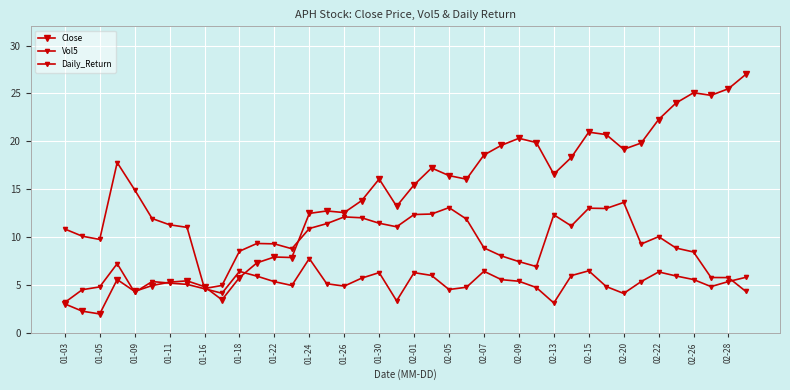

How many distinct data groups are displayed?

3